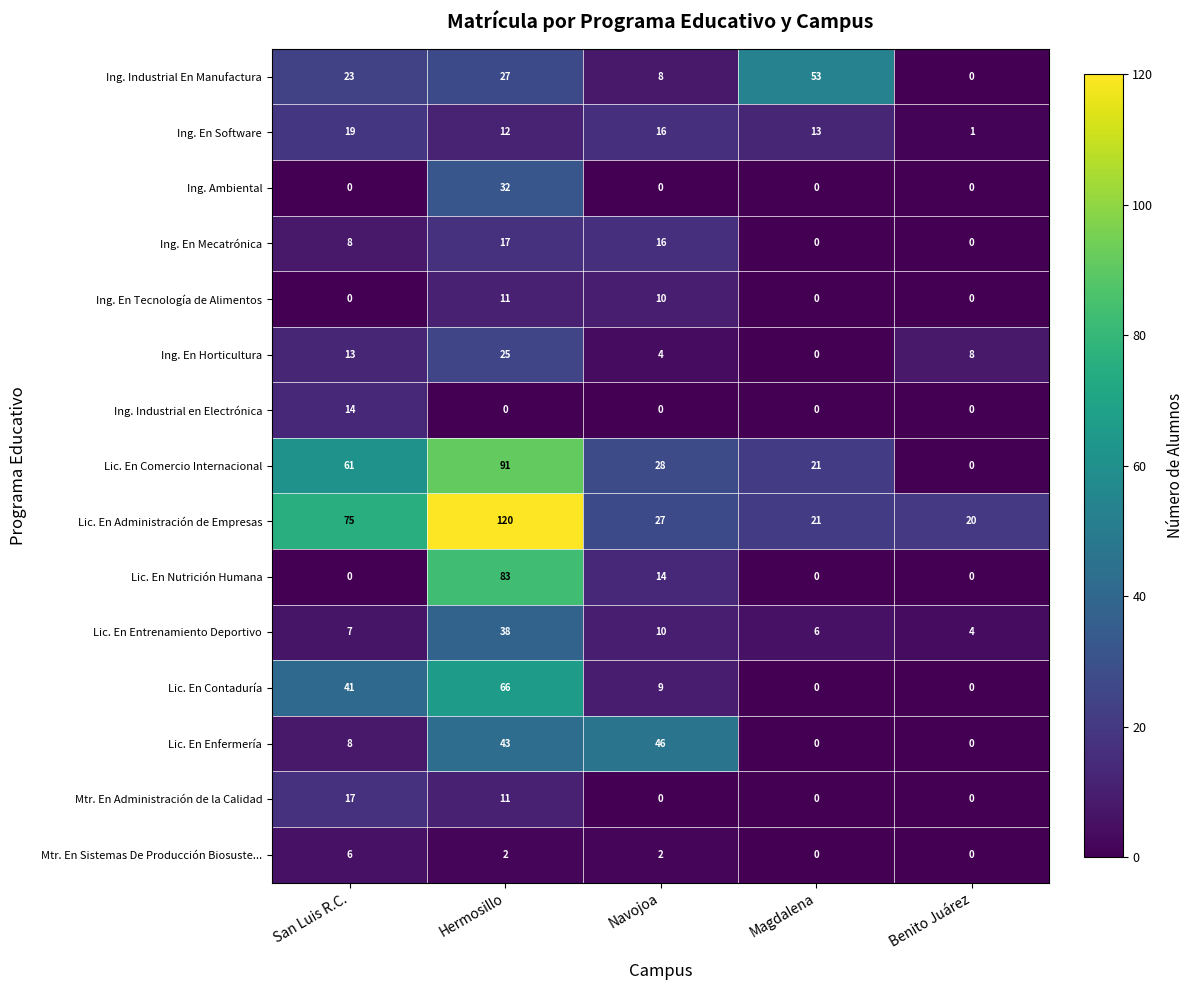

What is the maximum value for Ing. Industrial En Manufactura?

53